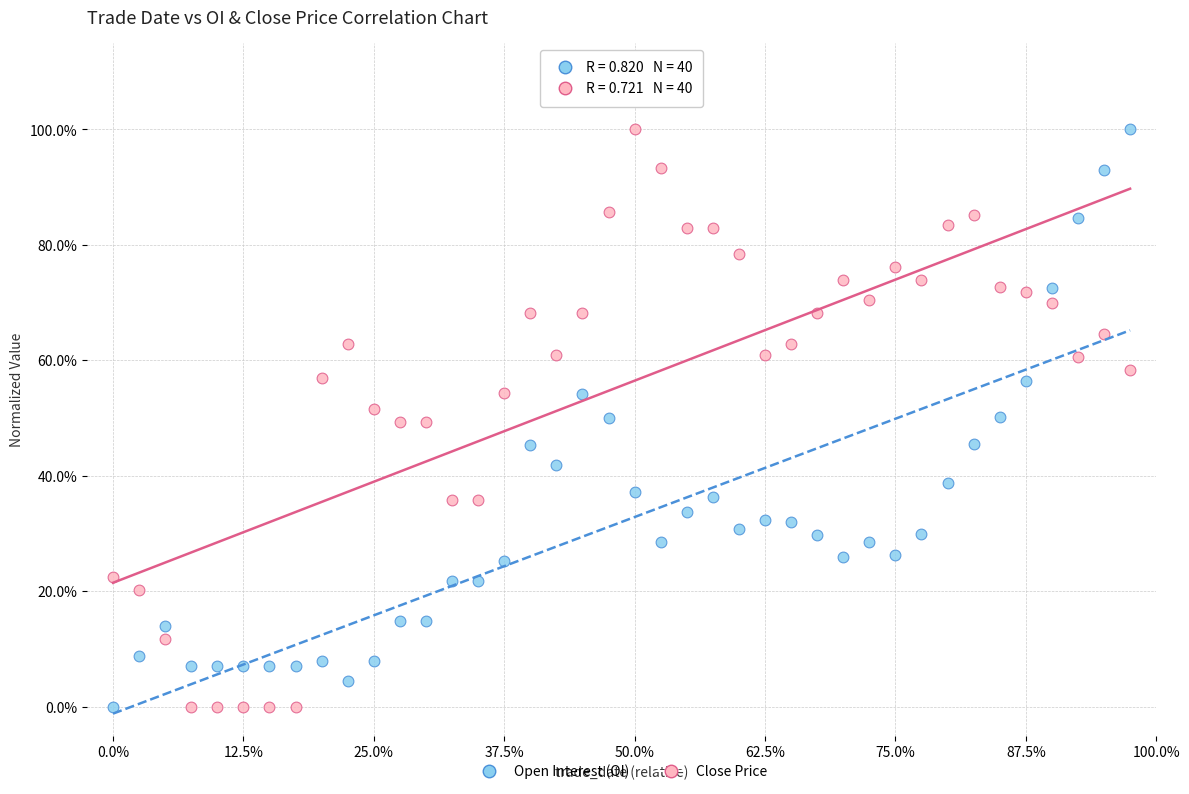

What are all the series names shown in the legend?

Open Interest (OI), Close Price